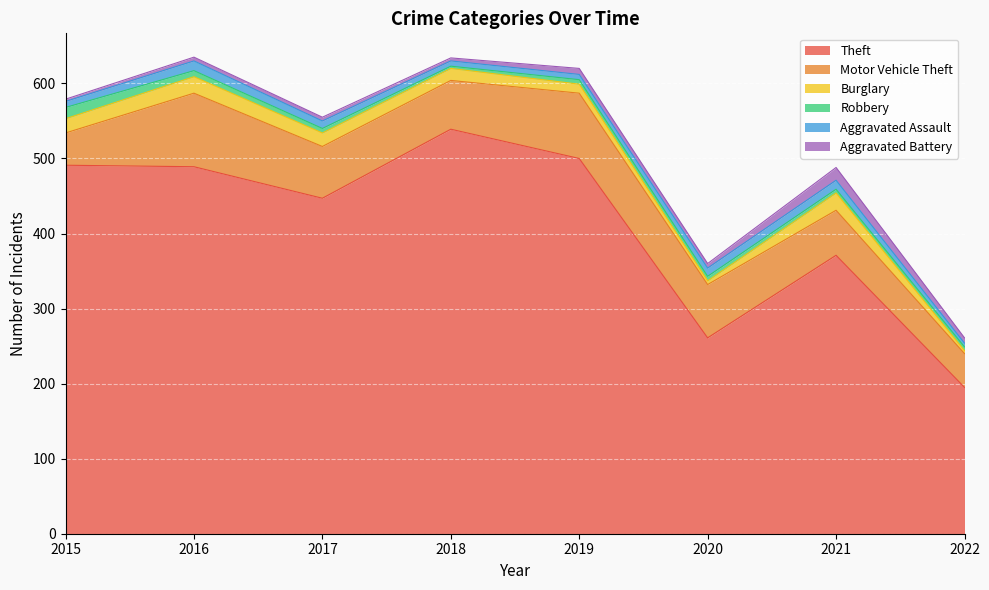

Which series has the widest spread of values?

Theft